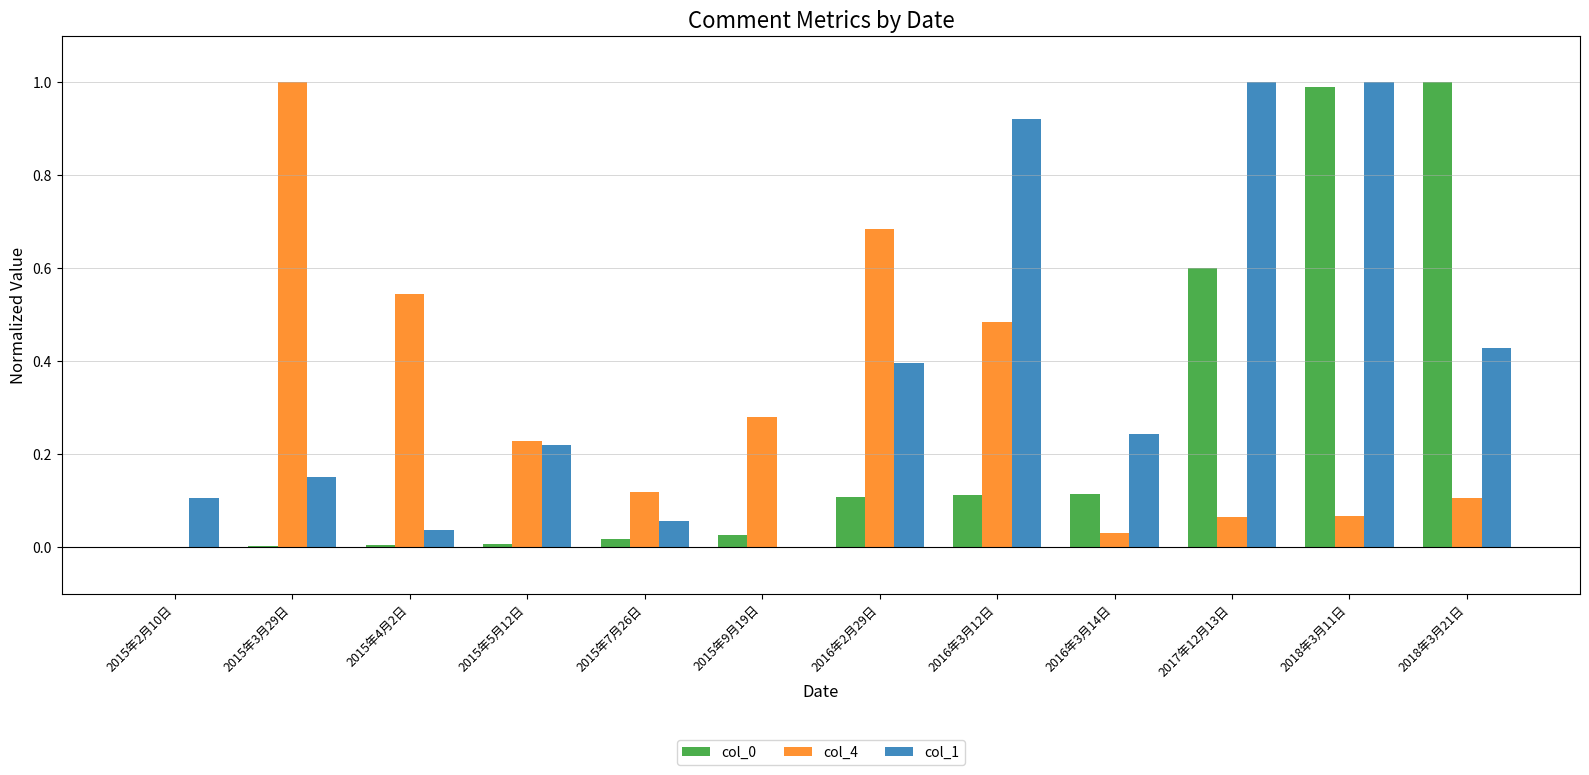

At which label is col_4 closest to 0?

2015年2月10日